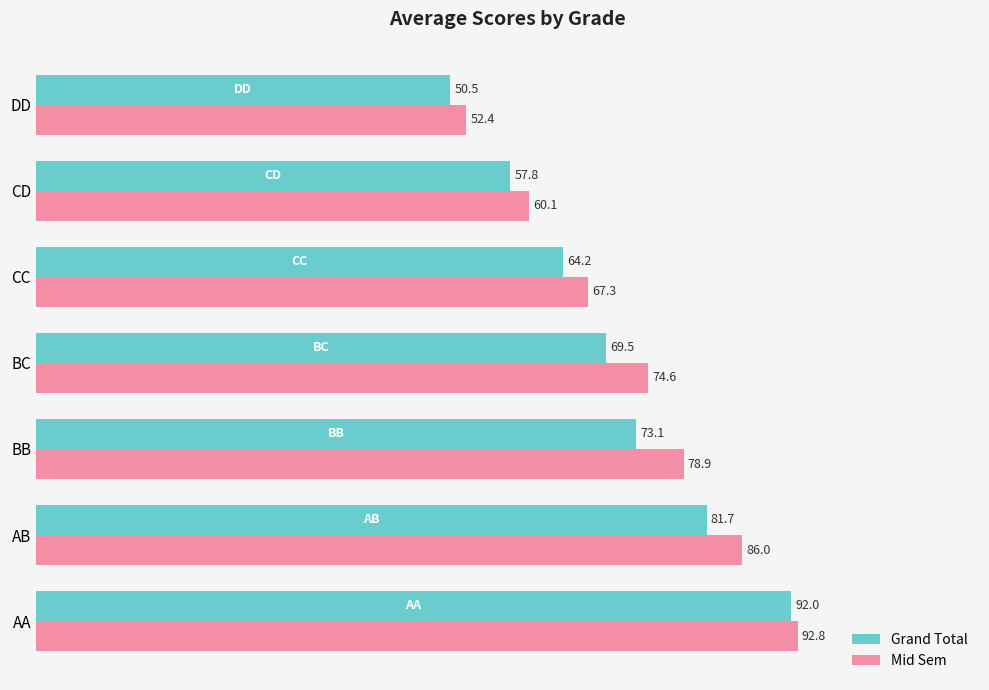

Rank the categories by Grand Total value from lowest to highest.

DD, CD, CC, BC, BB, AB, AA